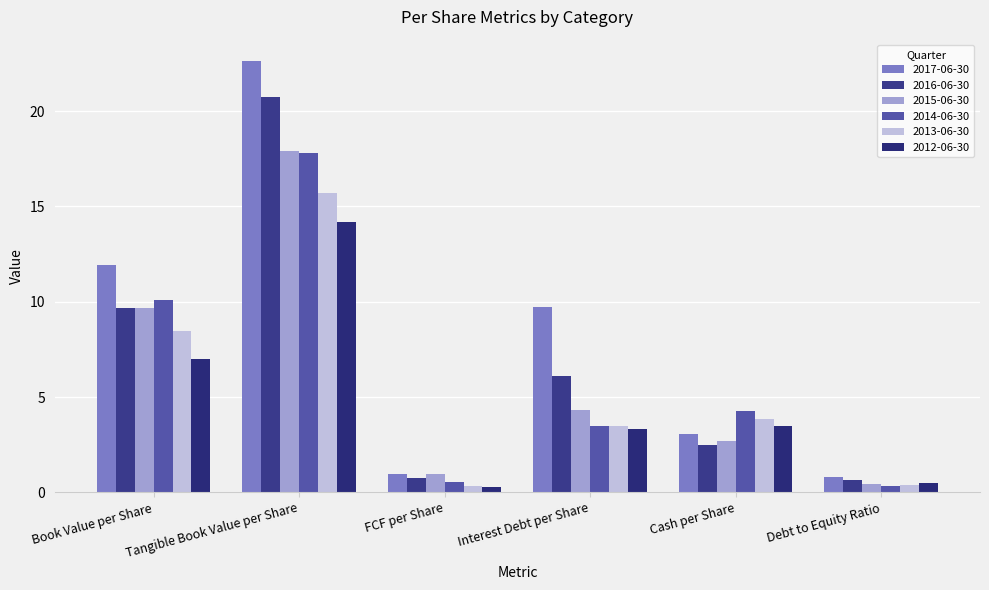

At which label does 2016-06-30 first exceed 6?

Book Value per Share